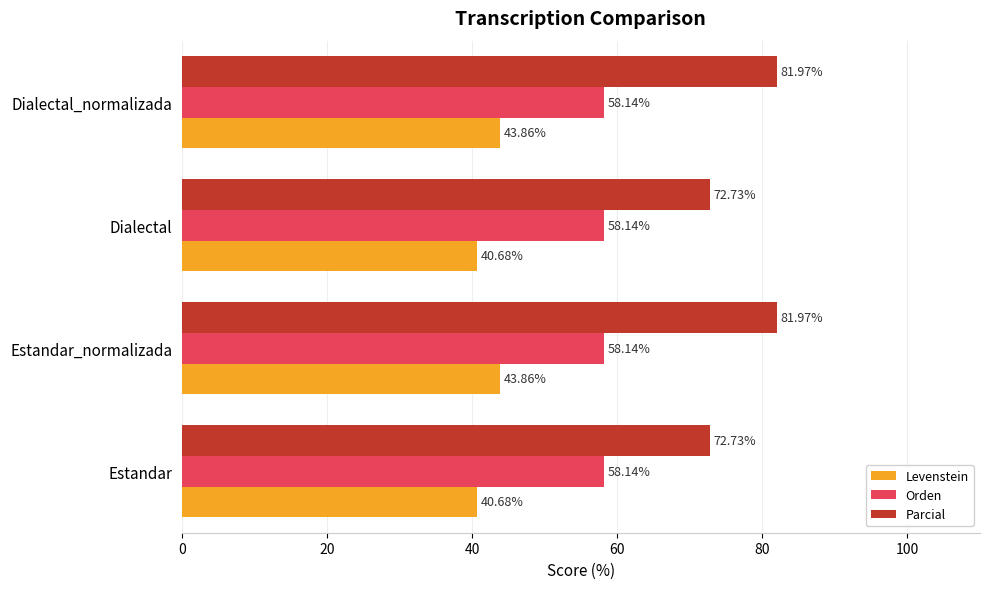

What is the difference between the second highest and second lowest values in the Levenstein series?

3.2